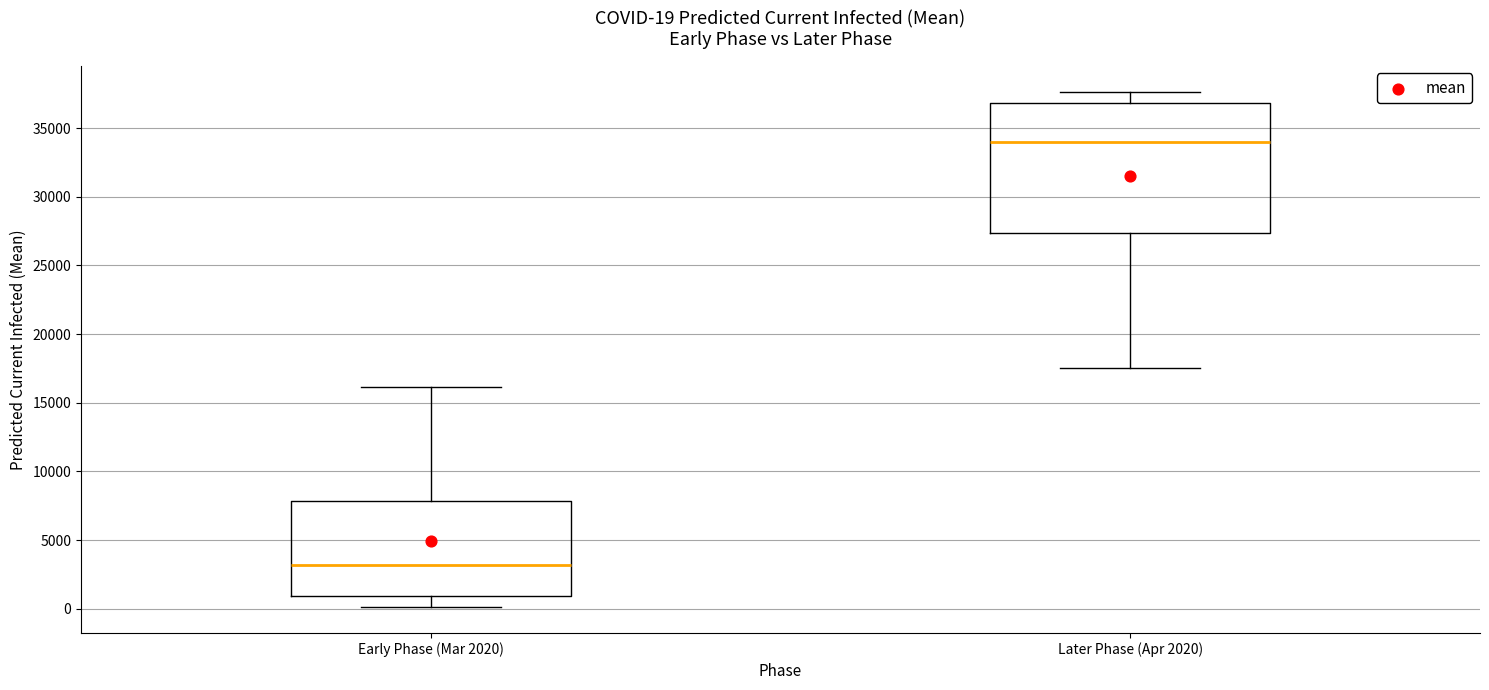

Which box's median line is the highest?

Later Phase (Apr 2020)